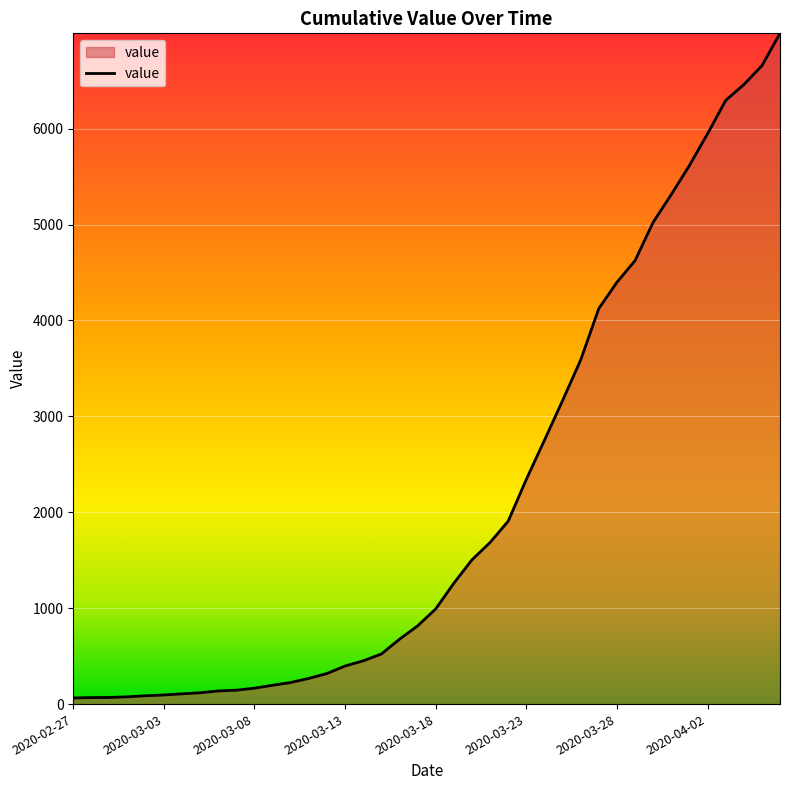

How many lines are shown in the chart?

1